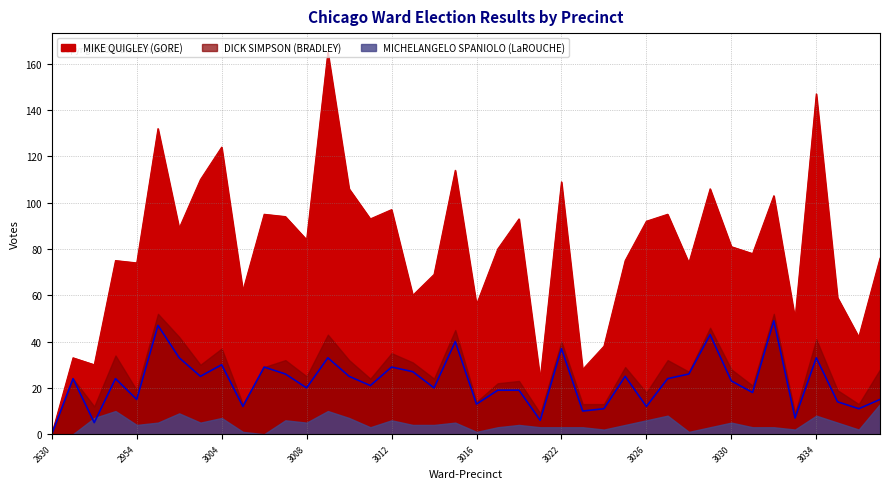

What are all the series names shown in the legend?

DICK SIMPSON (BRADLEY), MIKE QUIGLEY (GORE), MICHELANGELO SPANIOLO (LaROUCHE)